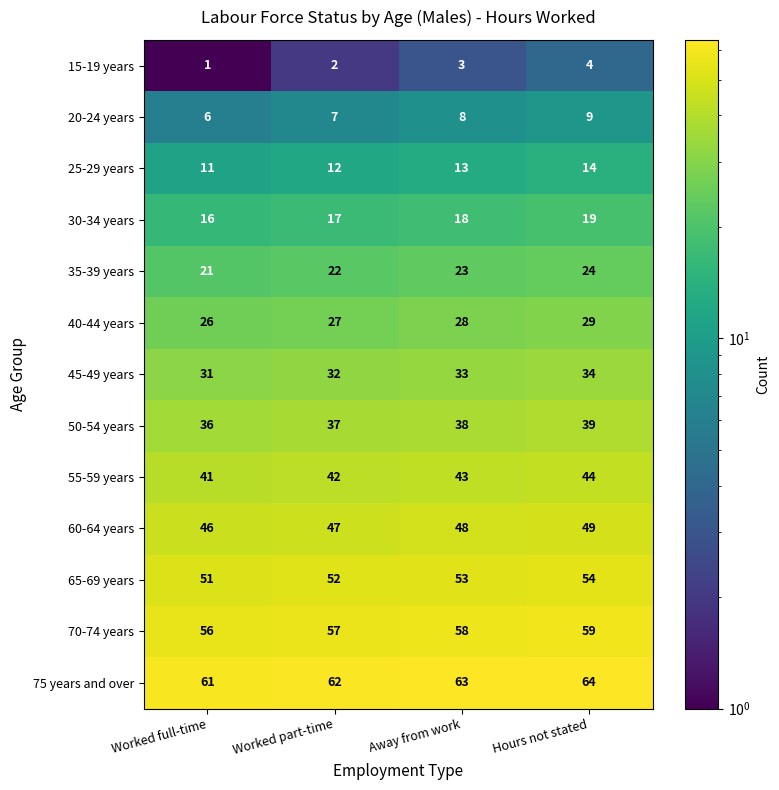

Which series has the largest total across all categories?

75 years and over